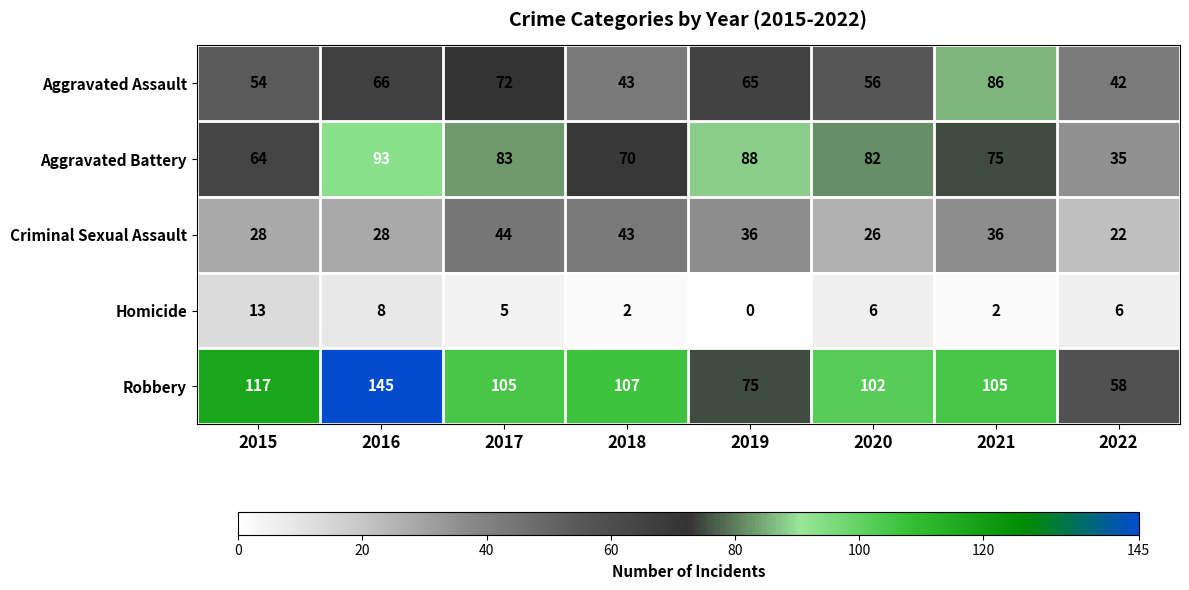

What is the maximum value for Aggravated Assault?

86